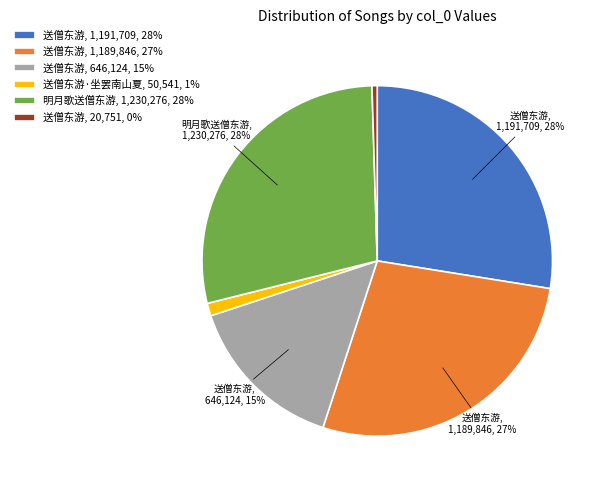

Does any single category account for the majority?

No